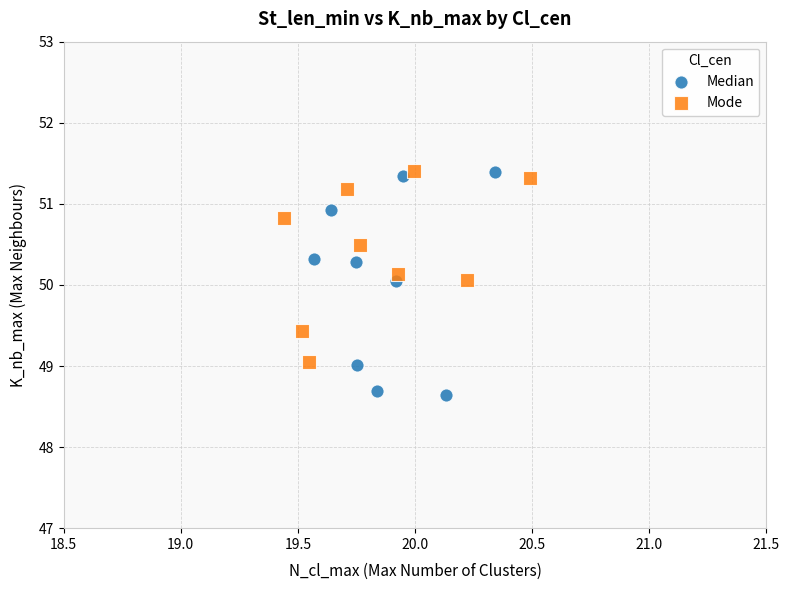

Which series reaches the minimum Y coordinate?

Median